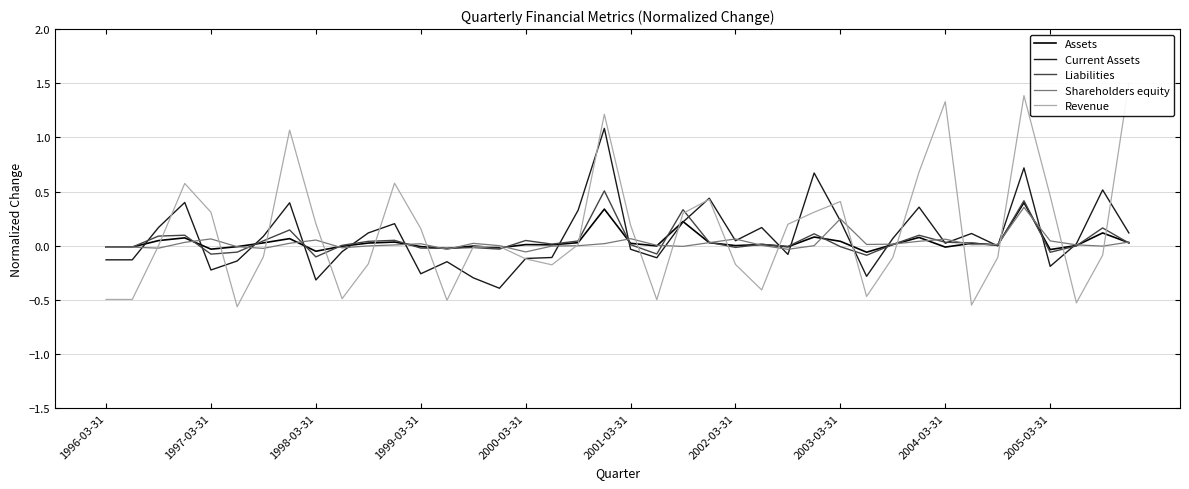

At how many categories does at least one series exceed 1?

5